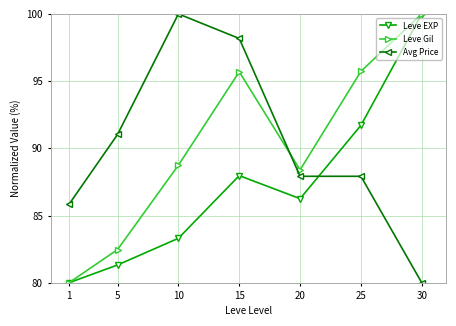

How many times do Avg Price and Leve EXP cross each other?

1